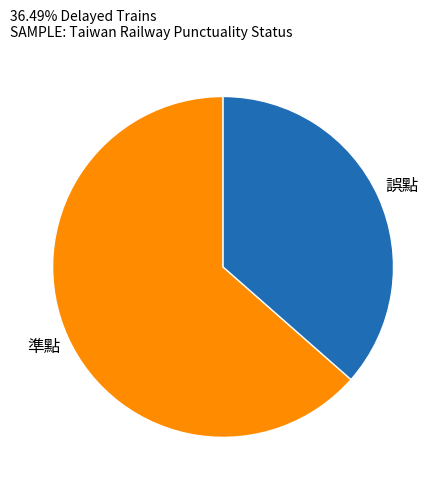

Is there any slice that represents more than half of the pie?

Yes